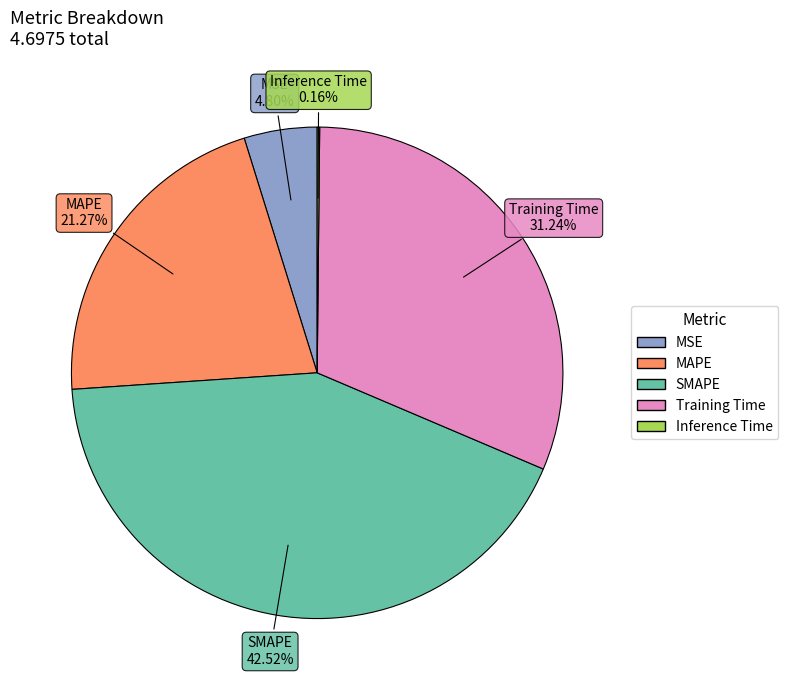

Which category has the biggest portion of the pie?

SMAPE